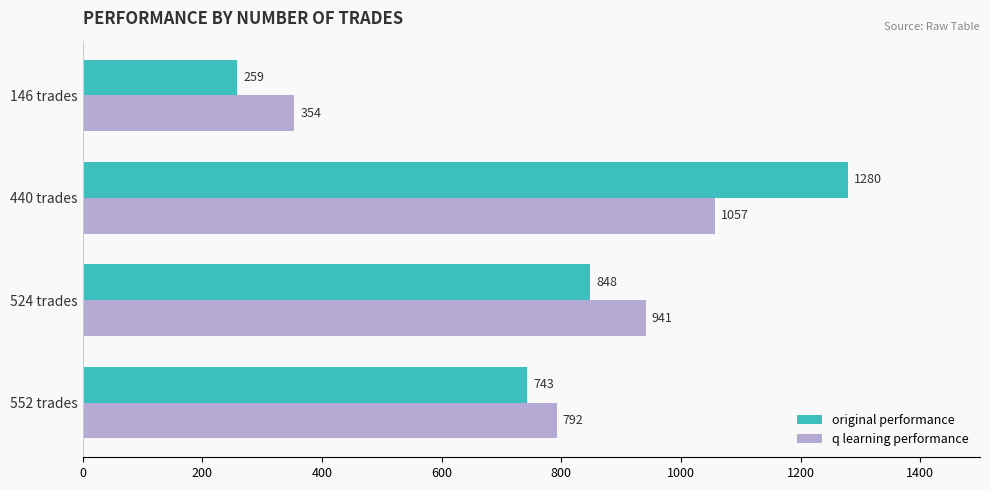

At which category is the sum across all series the highest?

440 trades